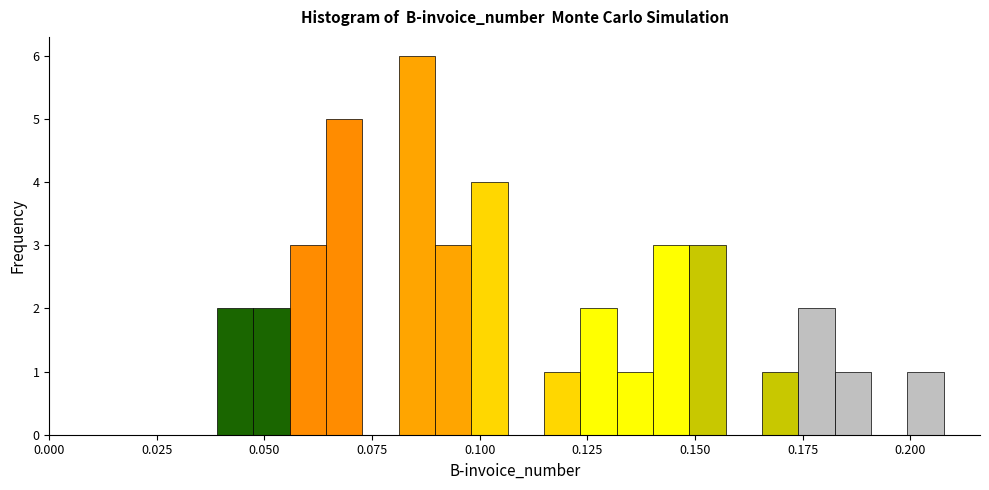

Around what value on the x-axis is the tallest bar? Give the approximate position of its centre, as read against the axis.

0.085